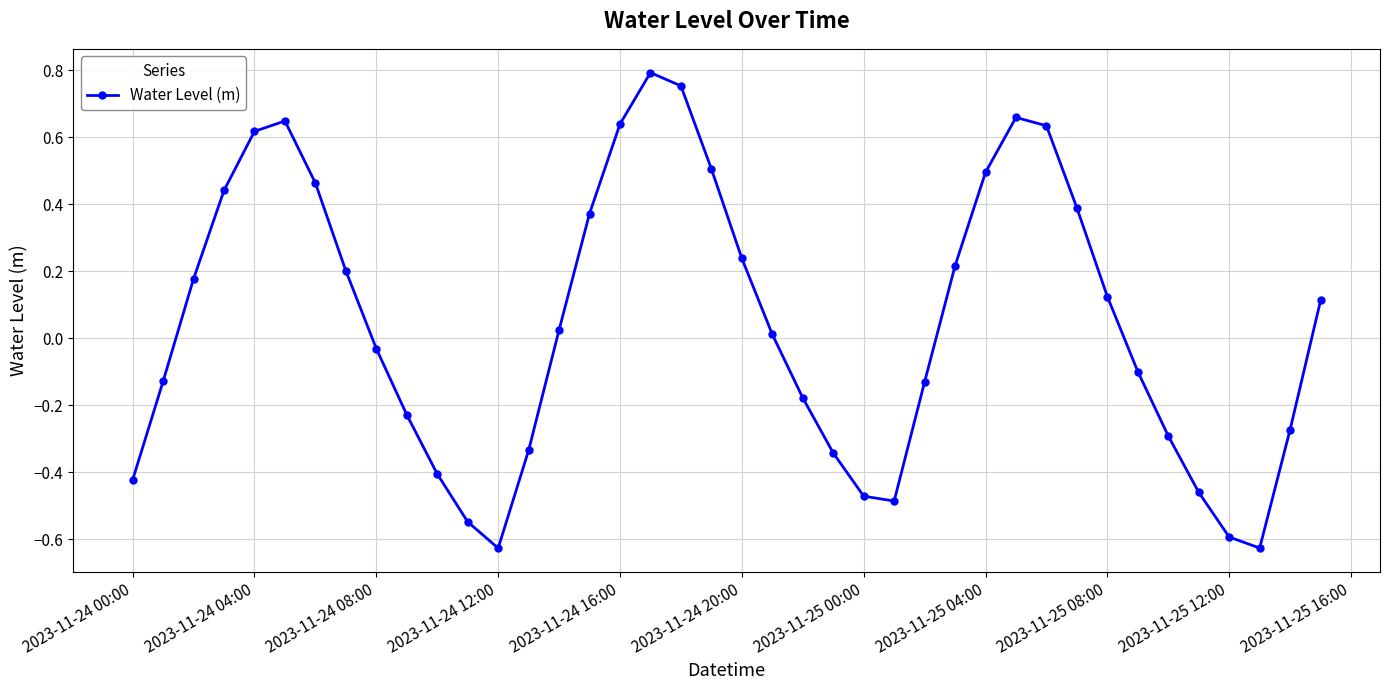

What is the sum of all values?

1.8